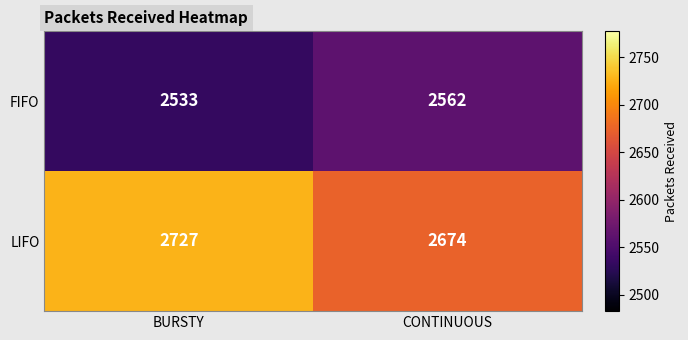

List the series in order of their peak value, lowest first.

FIFO, LIFO